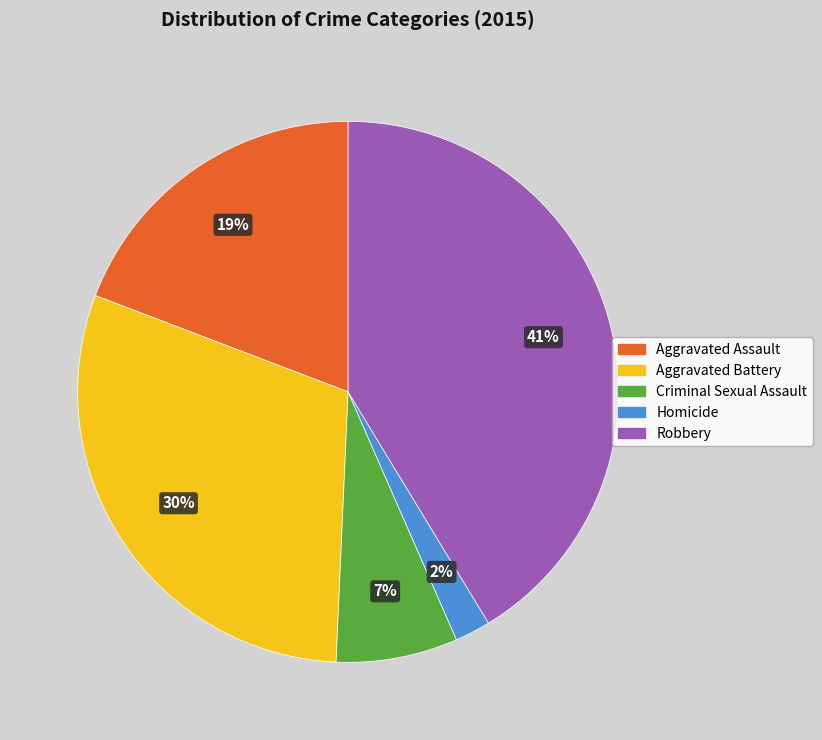

How many segments does this pie chart have?

5